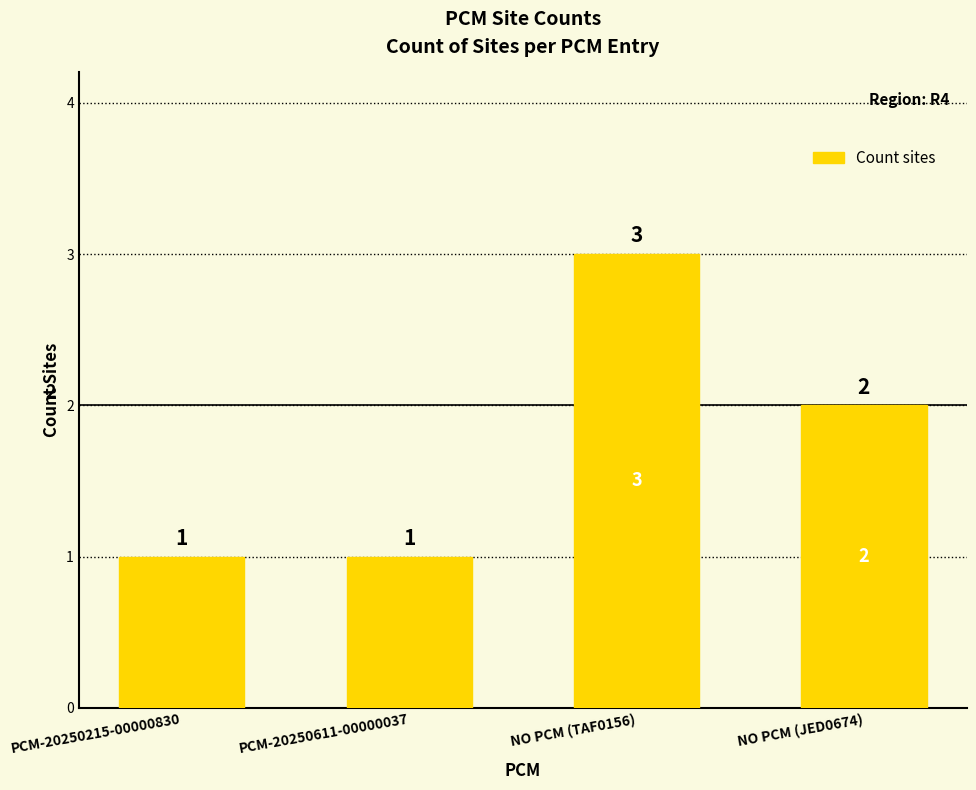

What is the label of the 1st bar from the right?

NO PCM (JED0674)